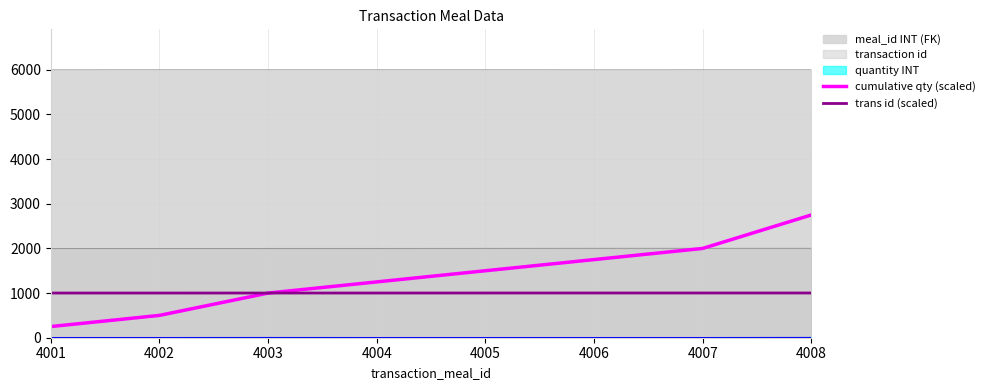

How many data points in trans id (scaled) are less than 1001?

2